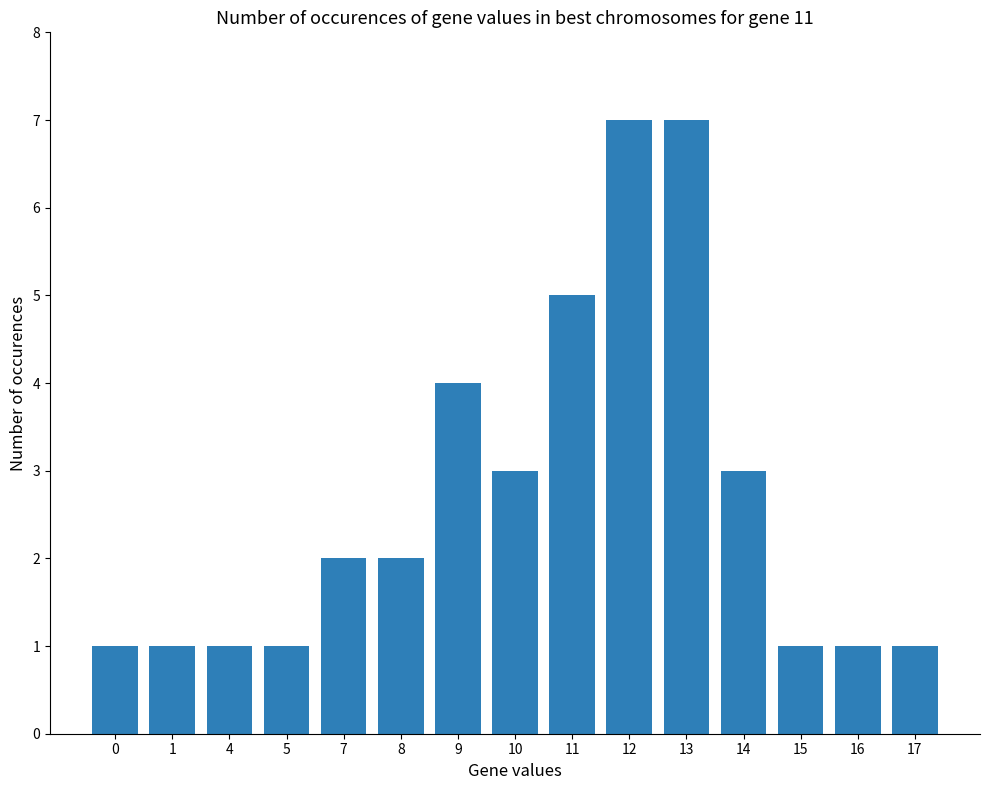

Reading right to left, list all the values displayed in this chart.

17=1	16=1	15=1	14=3	13=7	12=7	11=5	10=3	9=4	8=2	7=2	5=1	4=1	1=1	0=1